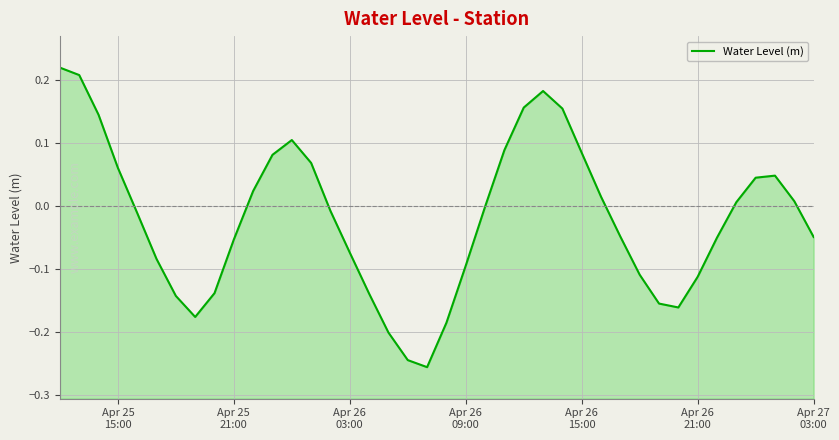

True or false: the data shows 0.2 at 24.

False